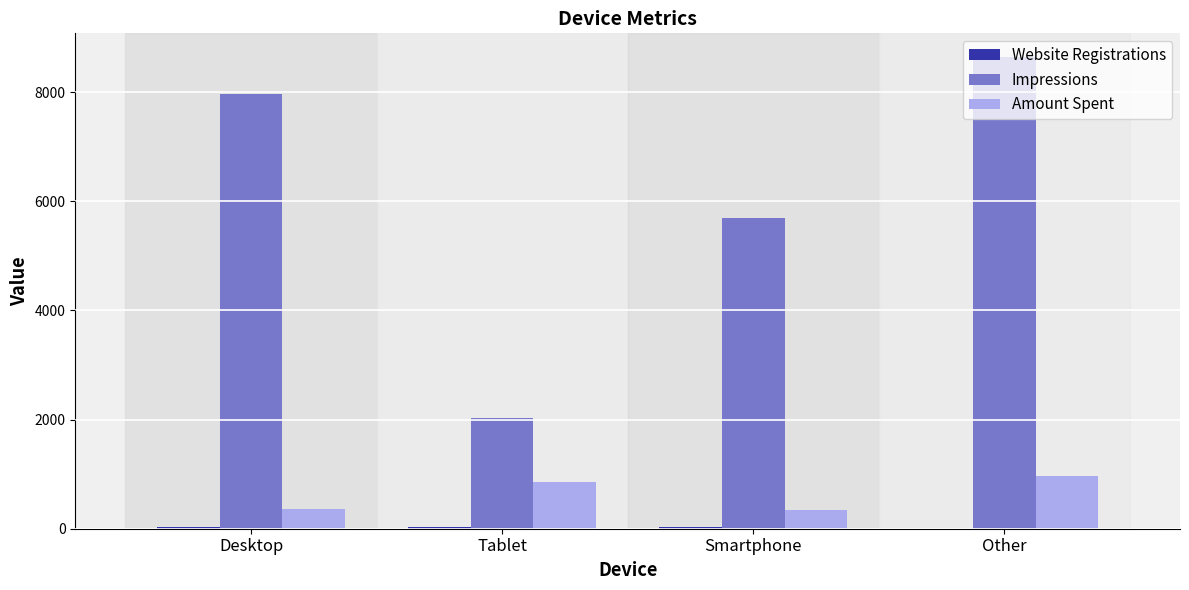

What is the spread (max minus min) of values at Smartphone?

5667.4